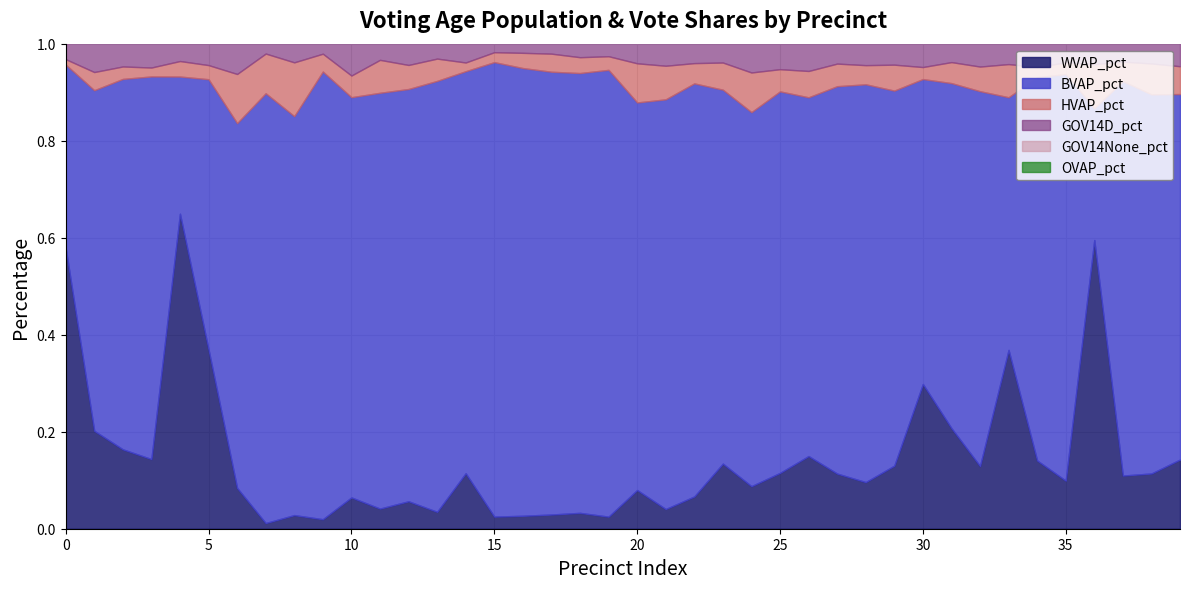

What is the approximate value of WVAP_pct at 32?

0.1